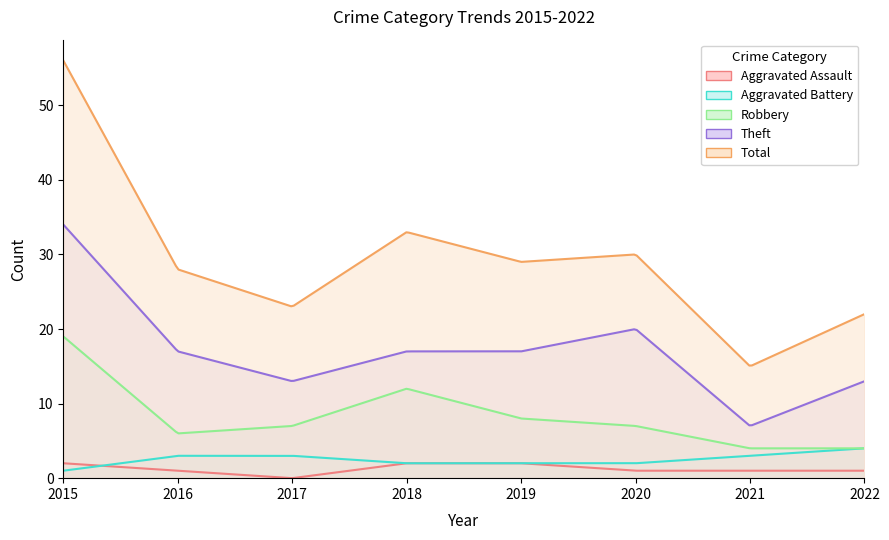

True or false: Total and Robbery cross at least once.

False